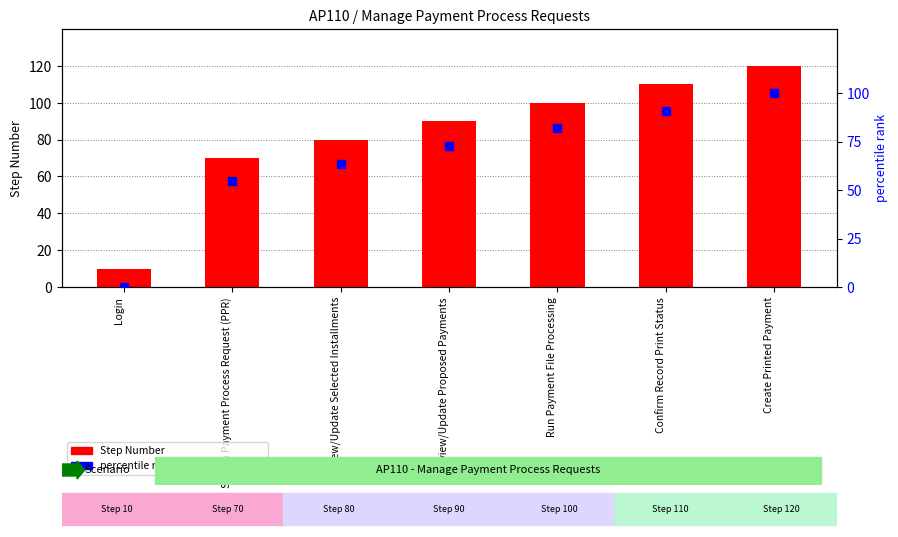

Which series has the largest total across all categories?

Step Number